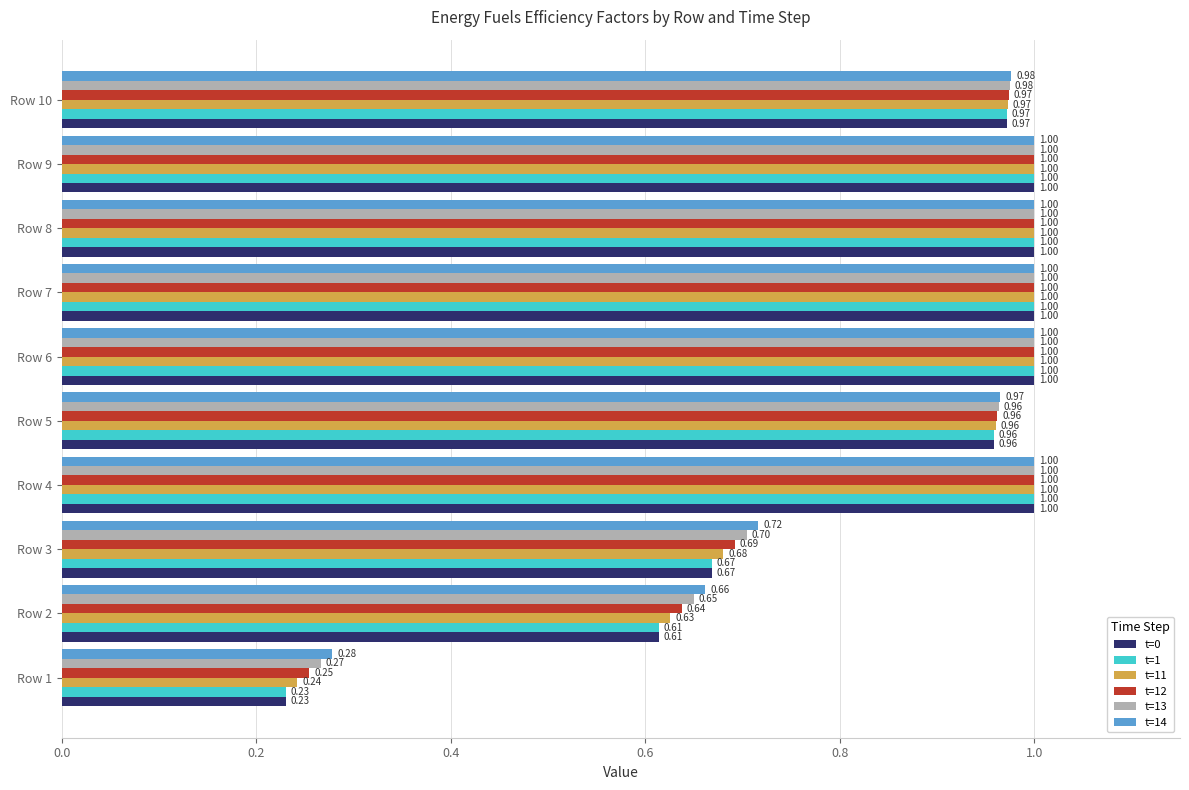

What is the sum of the t=0 values at Row 5 and Row 10?

1.9